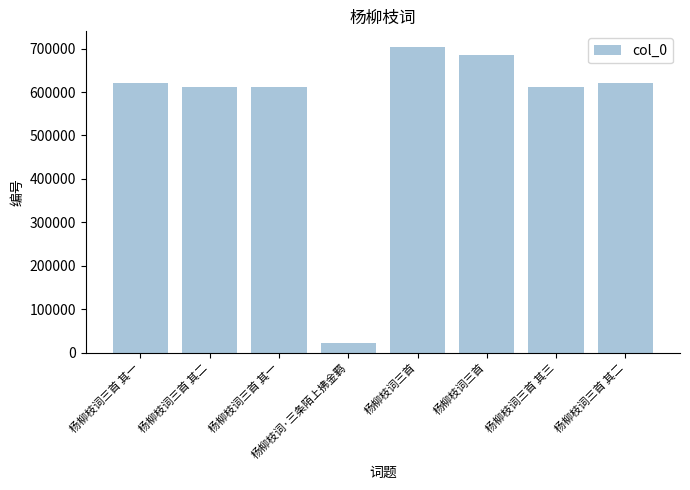

What is the difference between the maximum and second lowest values?

91926